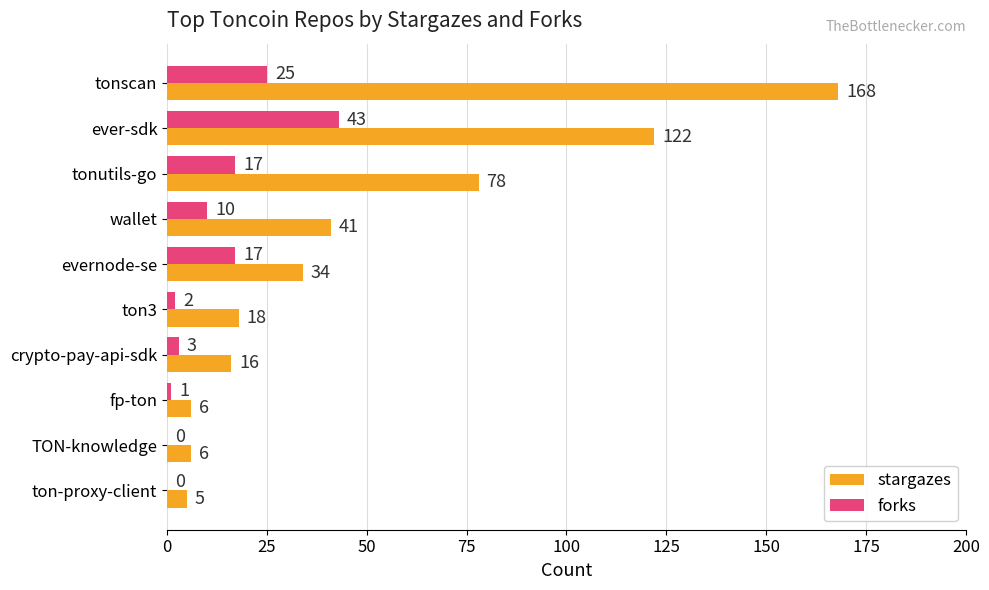

How many categories are shown in the chart?

10